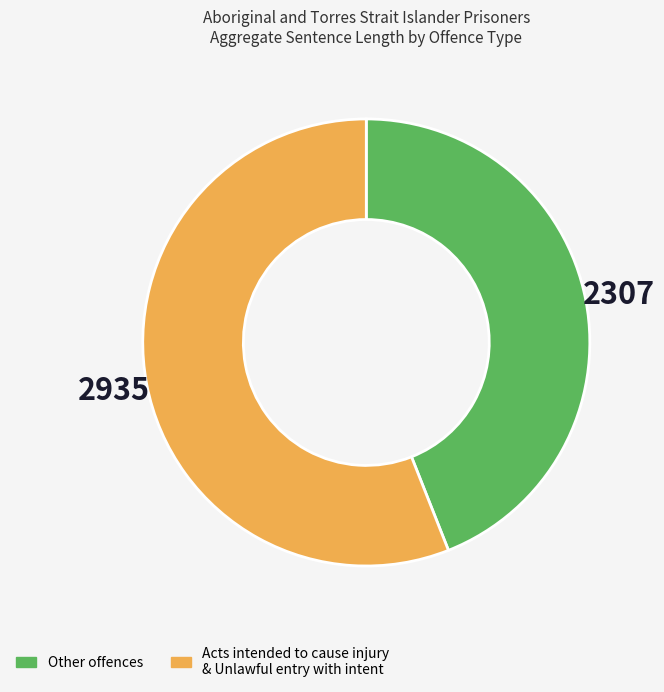

Is there any slice that represents more than half of the pie?

Yes